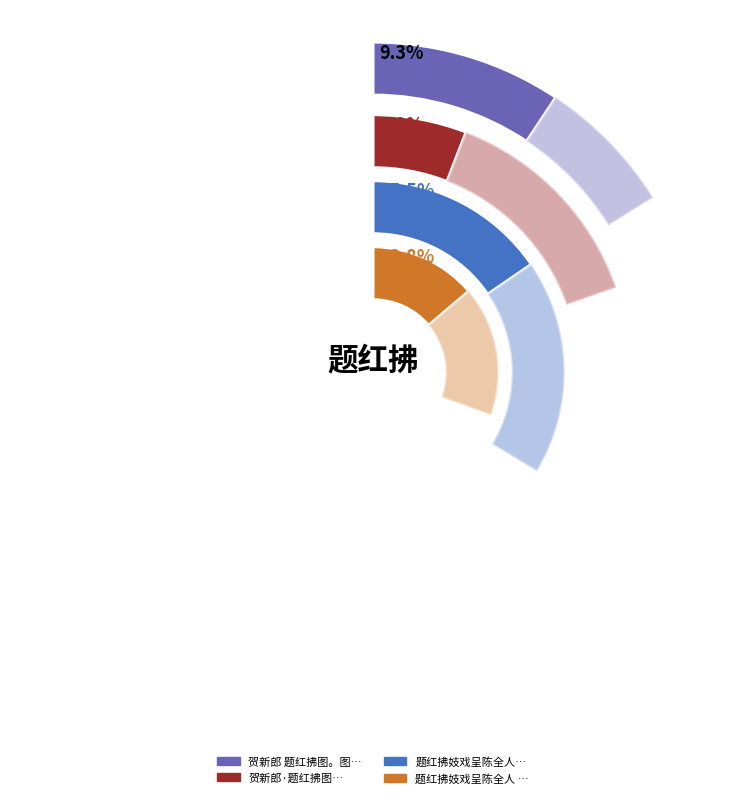

What is the change in value from 贺新郎 题红拂图。图为南汇钟君作，上海朱太忙得之，因以征题 to 贺新郎·次韵和蜕盦《题红拂墓》，与今稀同作?

-114846